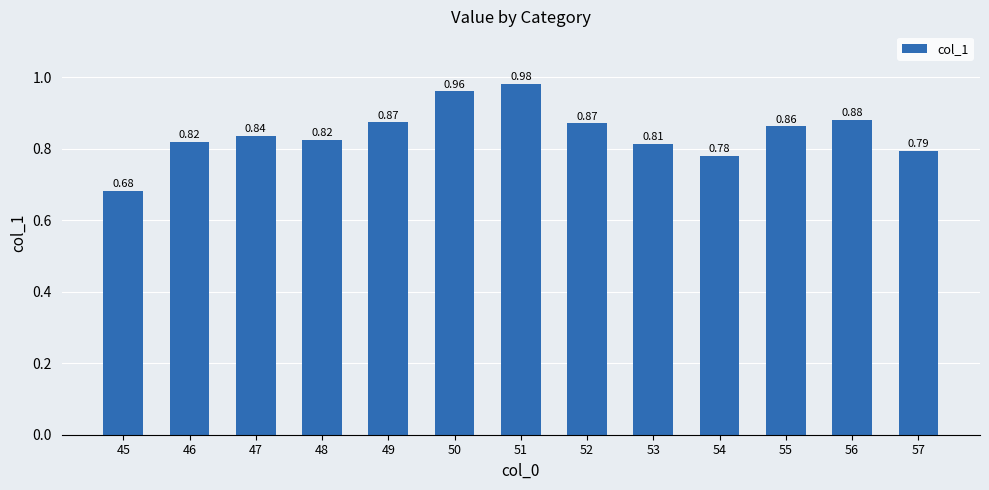

What is the change in value from 46 to 51?

+0.2